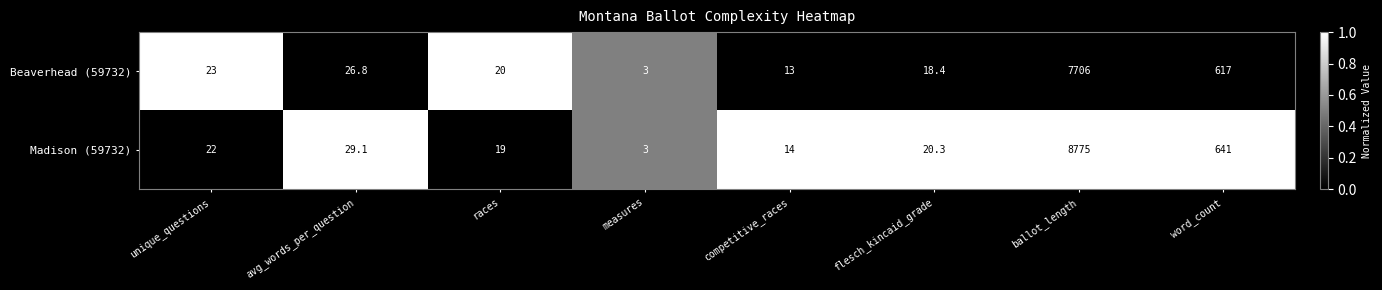

What is the difference between the highest and lowest values at competitive_races?

1.0